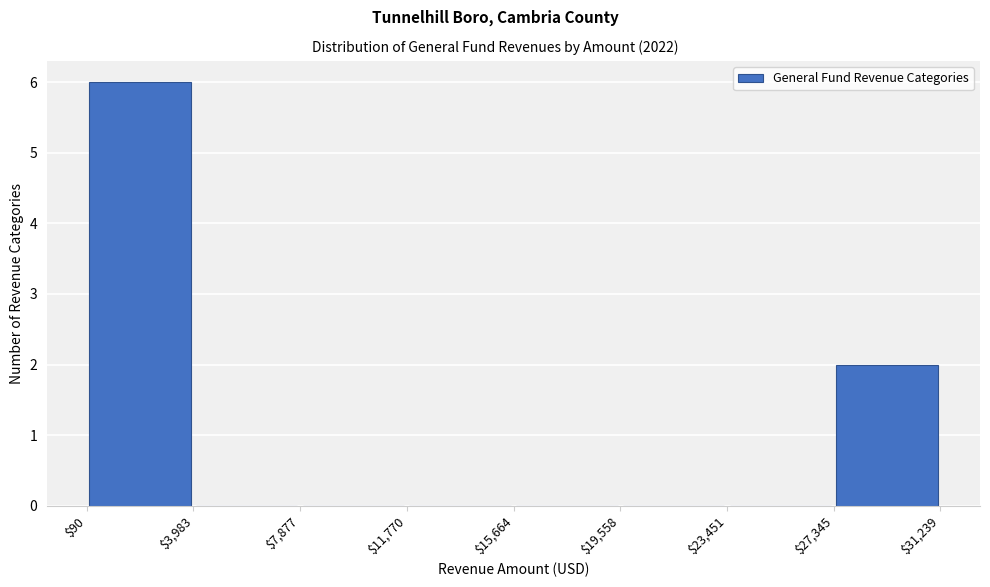

Reading left to right, list every bar in this chart as the range it spans on the x-axis followed by its height. The values are not printed on the chart, so give them approximately, as read against the axis.

$90 to $3,983: 6
$3,983 to $7,877: 0
$7,877 to $11,770: 0
$11,770 to $15,664: 0
$15,664 to $19,558: 0
$19,558 to $23,451: 0
$23,451 to $27,345: 0
$27,345 to $31,239: 2